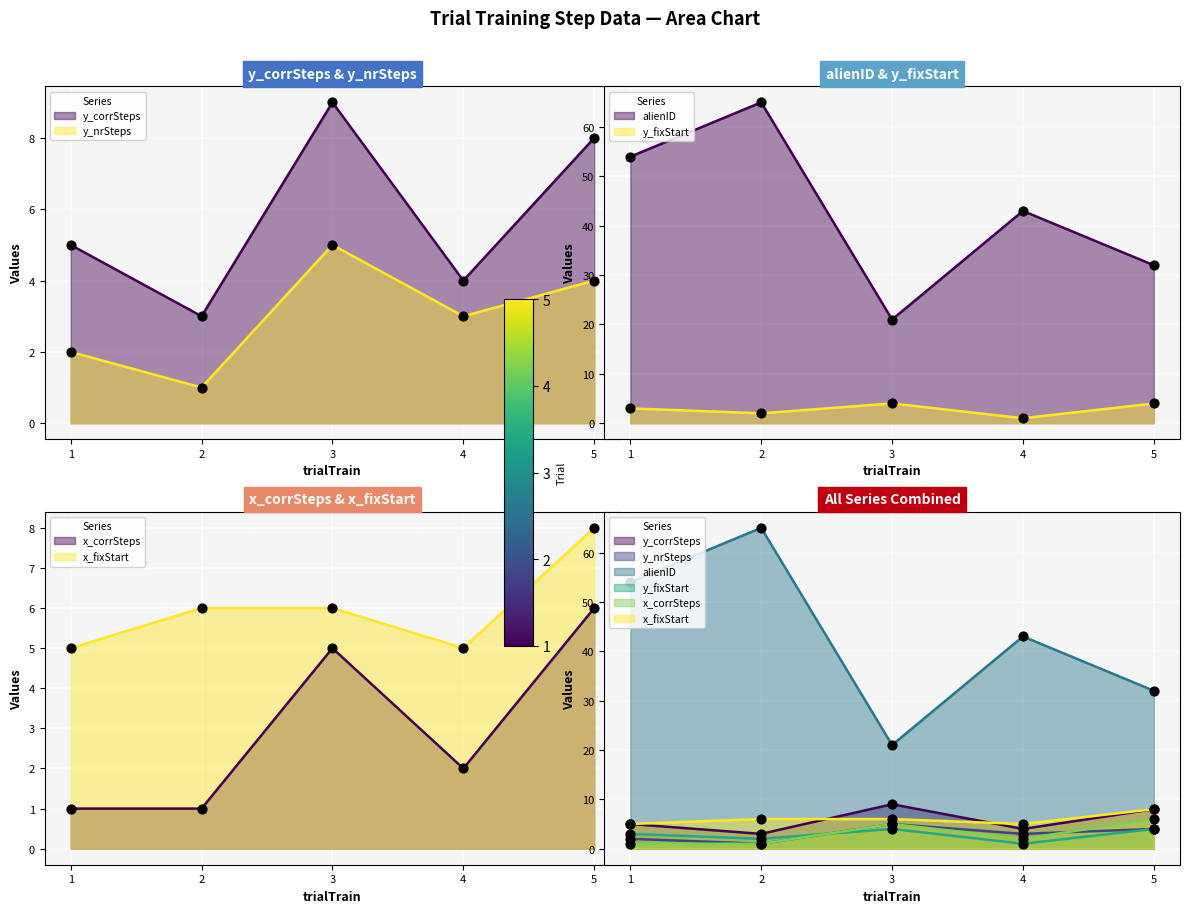

Which series reaches the minimum Y coordinate?

y_nrSteps